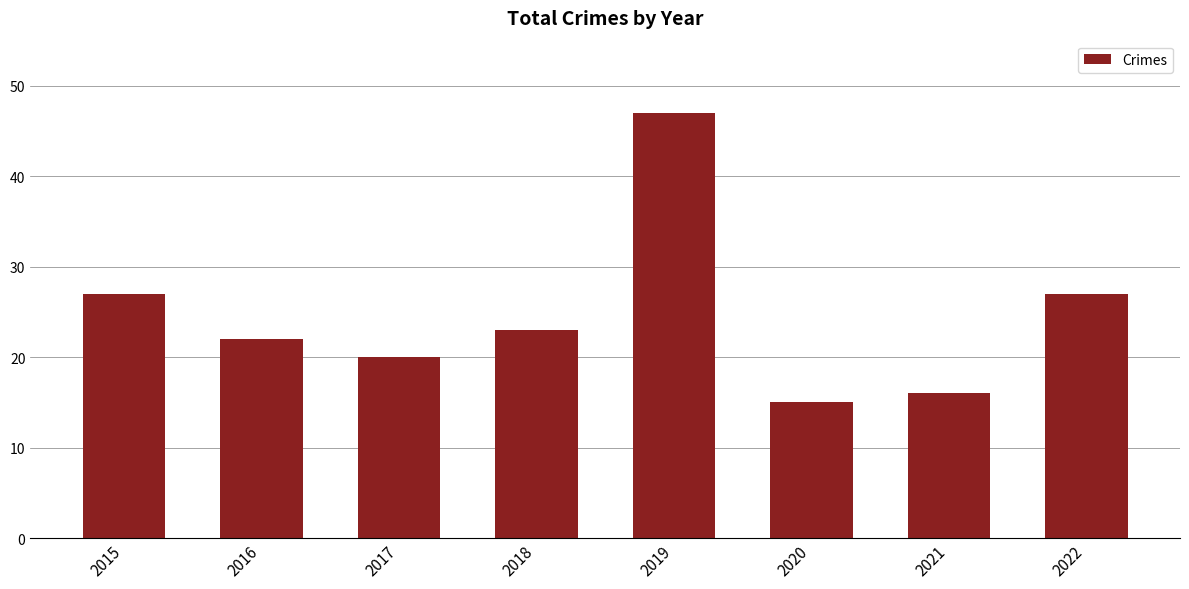

Does the chart contain any negative values?

No